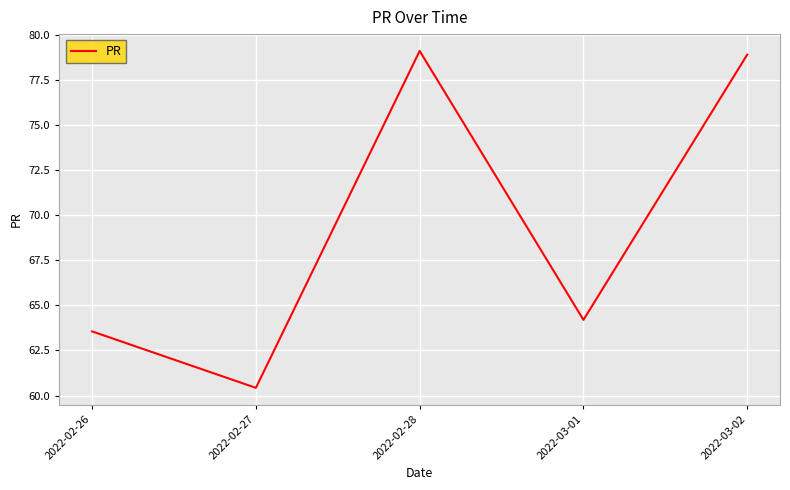

Where is the data nearest to the value 69?

2022-03-01